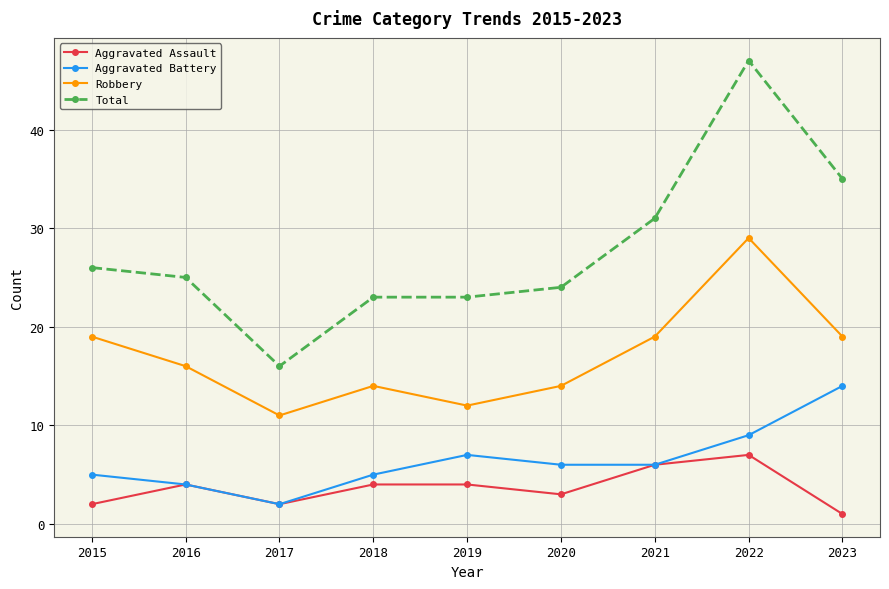

What is the difference between the maximum and minimum values in the Total series?

31